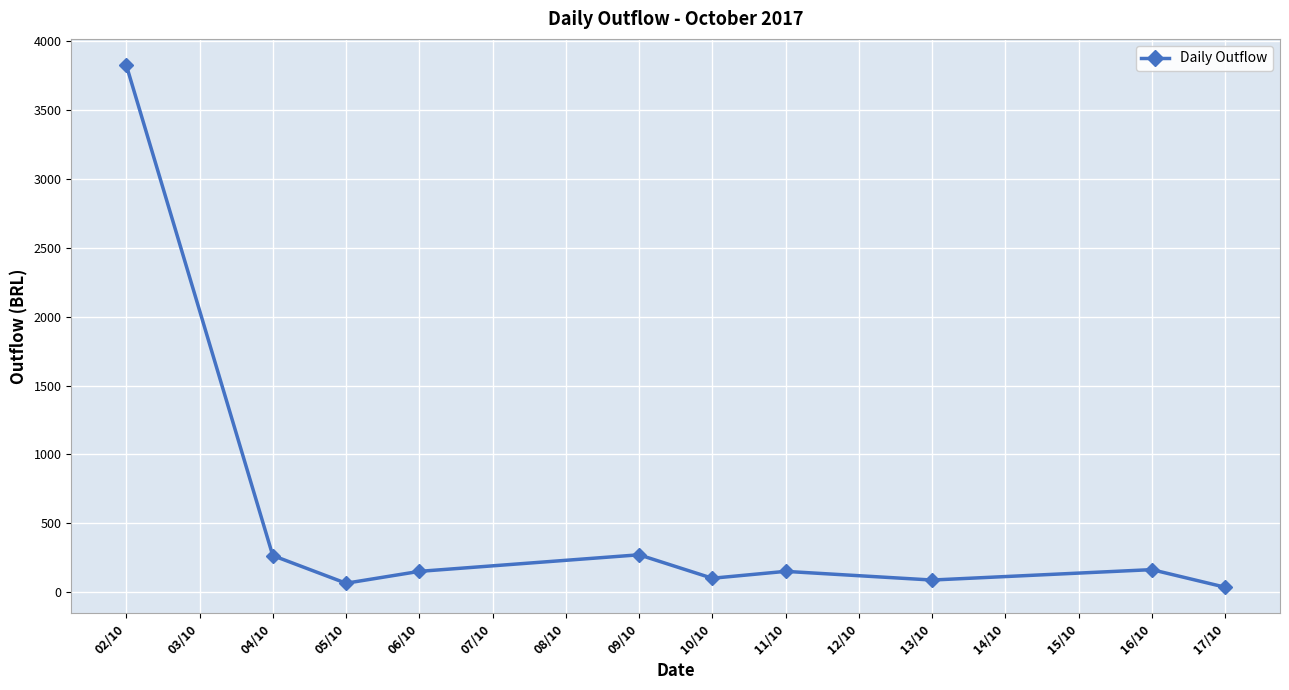

What is the label of the 2nd point from the left?

04/10